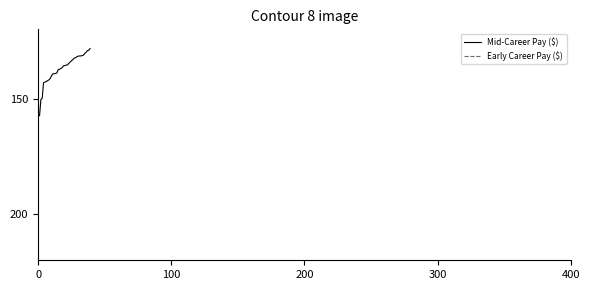

At how many categories does at least one series exceed 89888?

40